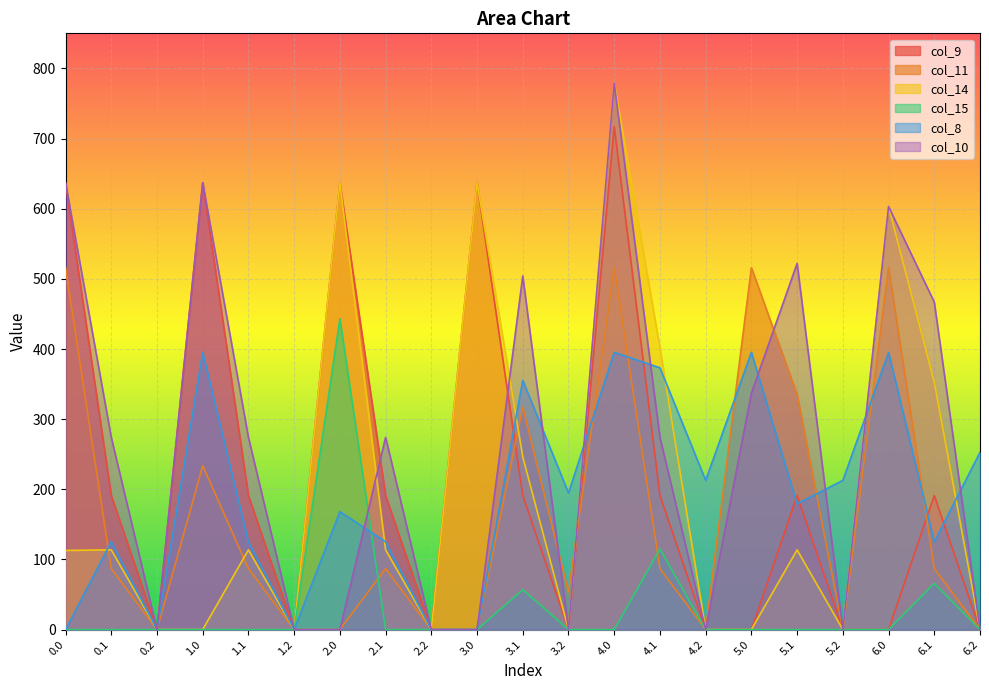

The value of col_10 at 3.0 is 0.0. True or false?

True